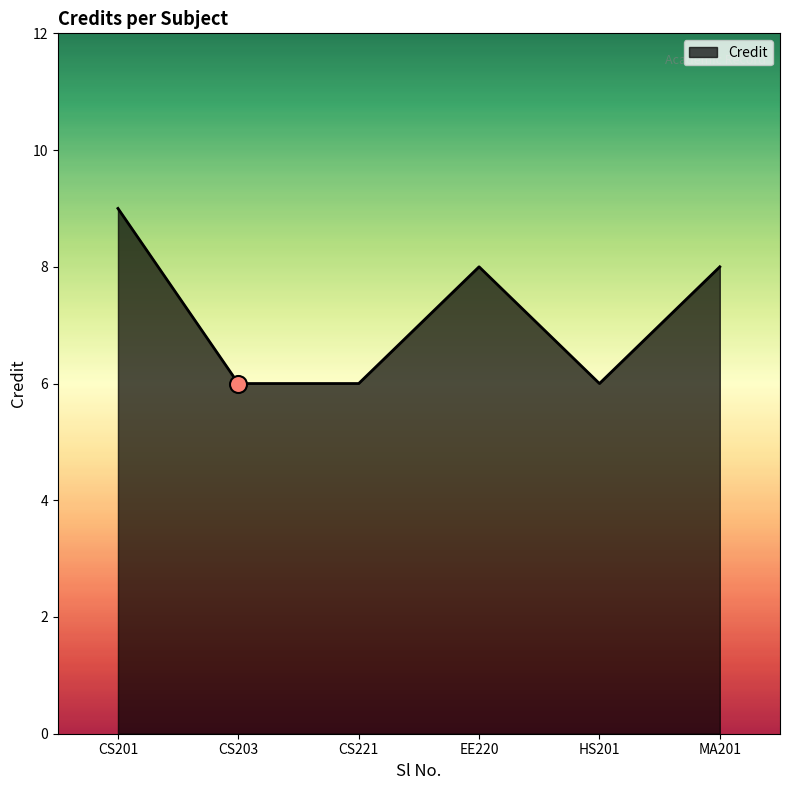

Approximately how many times larger is the value at HS201 compared to CS203?

1.0